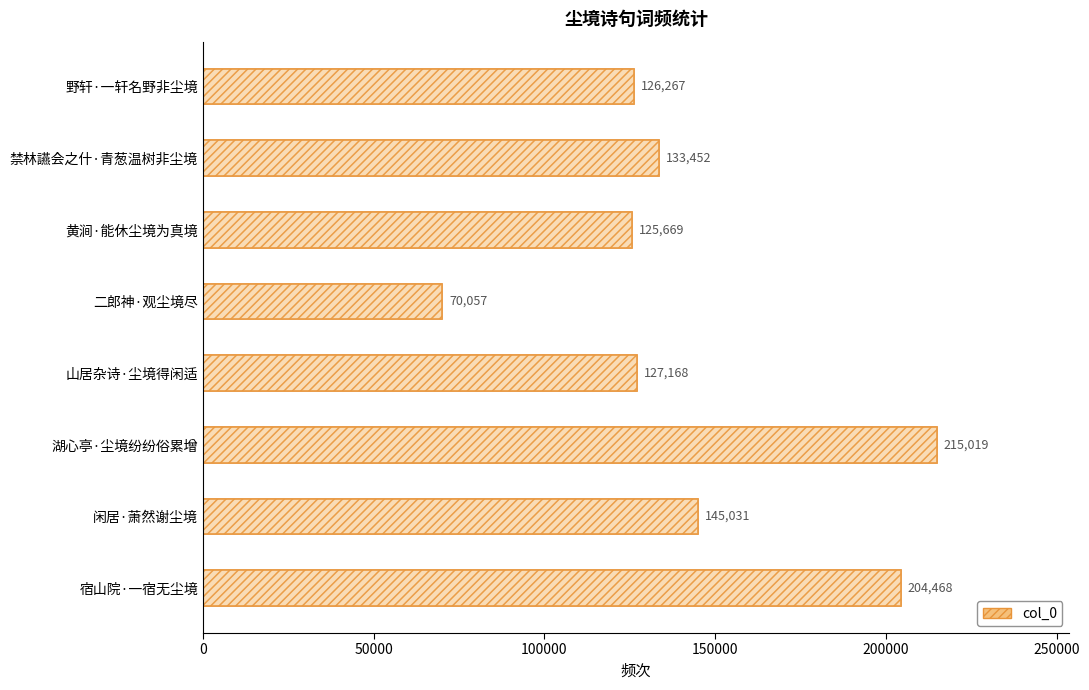

How many distinct data groups are displayed?

1